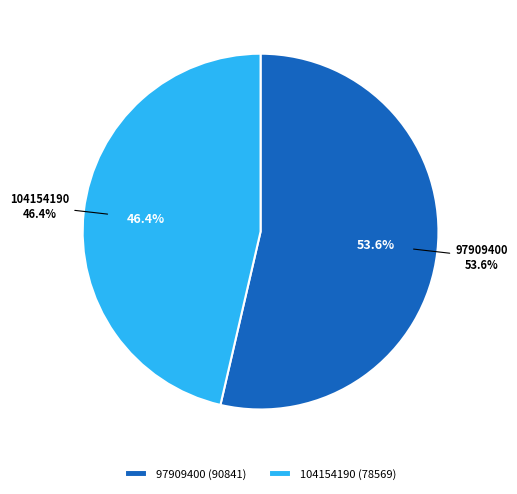

How many slices are in this pie chart?

2